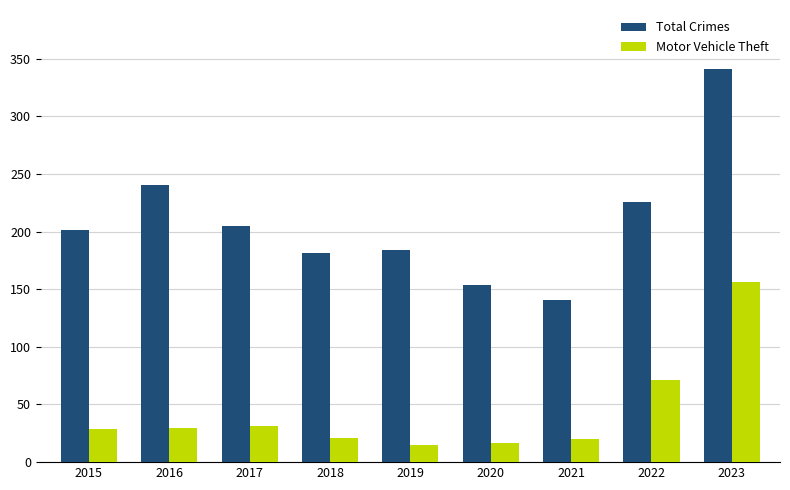

How many data points does each series have?

9